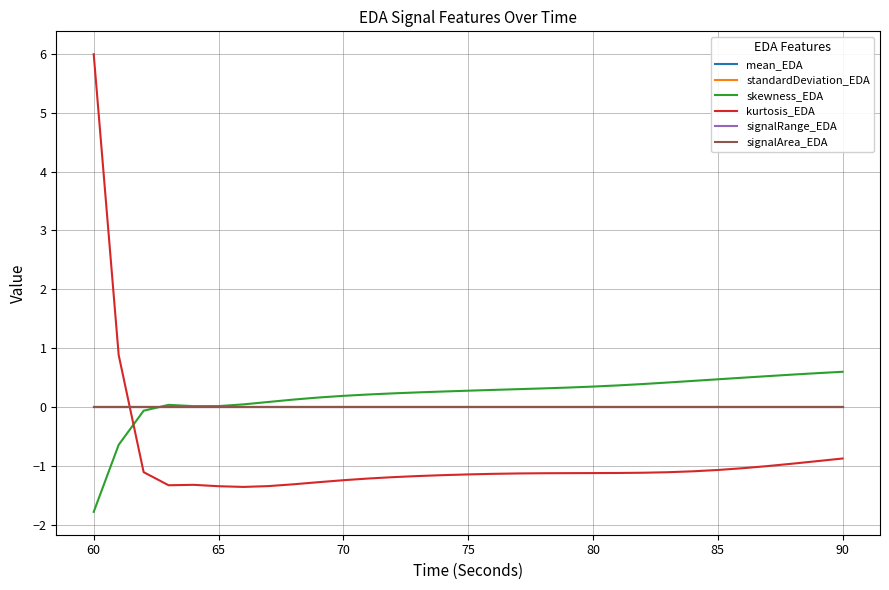

Reading left to right, extract all data points from this chart.

mean_EDA: 0.0	0.0	0.0	0.0	0.0	0.0	0.0	0.0	0.0	0.0	0.0	0.0	0.0	0.0	0.0	0.0	0.0	0.0	0.0	0.0	0.0	0.0	0.0	0.0	0.0	0.0	0.0	0.0	0.0	0.0	0.0
standardDeviation_EDA: 0.0	0.0	0.0	0.0	0.0	0.0	0.0	0.0	0.0	0.0	0.0	0.0	0.0	0.0	0.0	0.0	0.0	0.0	0.0	0.0	0.0	0.0	0.0	0.0	0.0	0.0	0.0	0.0	0.0	0.0	0.0
skewness_EDA: -1.8	-0.6	-0.1	0.0	0.0	0.0	0.0	0.1	0.1	0.2	0.2	0.2	0.2	0.2	0.3	0.3	0.3	0.3	0.3	0.3	0.3	0.4	0.4	0.4	0.4	0.5	0.5	0.5	0.5	0.6	0.6
kurtosis_EDA: 6.0	0.9	-1.1	-1.3	-1.3	-1.3	-1.4	-1.3	-1.3	-1.3	-1.2	-1.2	-1.2	-1.2	-1.2	-1.1	-1.1	-1.1	-1.1	-1.1	-1.1	-1.1	-1.1	-1.1	-1.1	-1.1	-1.0	-1.0	-1.0	-0.9	-0.9
signalRange_EDA: 0.0	0.0	0.0	0.0	0.0	0.0	0.0	0.0	0.0	0.0	0.0	0.0	0.0	0.0	0.0	0.0	0.0	0.0	0.0	0.0	0.0	0.0	0.0	0.0	0.0	0.0	0.0	0.0	0.0	0.0	0.0
signalArea_EDA: 0.0	0.0	0.0	0.0	0.0	0.0	0.0	0.0	0.0	0.0	0.0	0.0	0.0	0.0	0.0	0.0	0.0	0.0	0.0	0.0	0.0	0.0	0.0	0.0	0.0	0.0	0.0	0.0	0.0	0.0	0.0